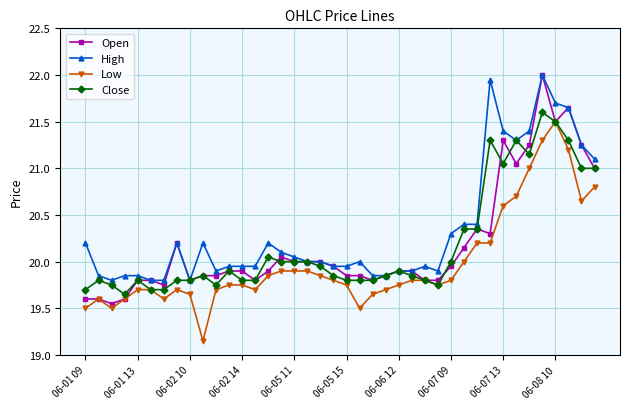

True or false: High and Low intersect in this chart.

False